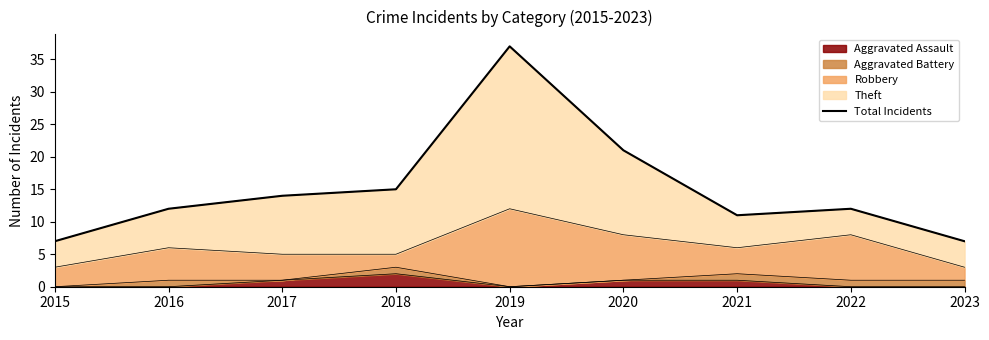

What is the average value?

15